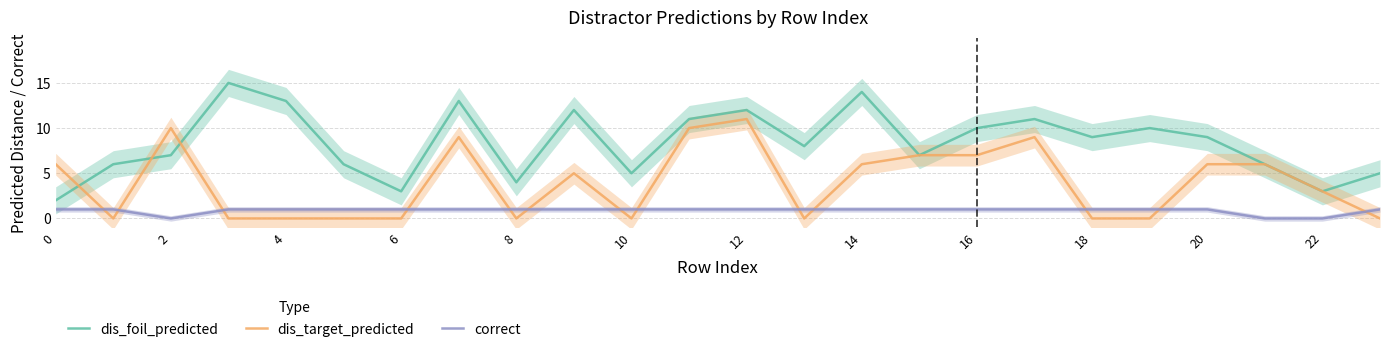

At how many categories does at least one series exceed 14?

1